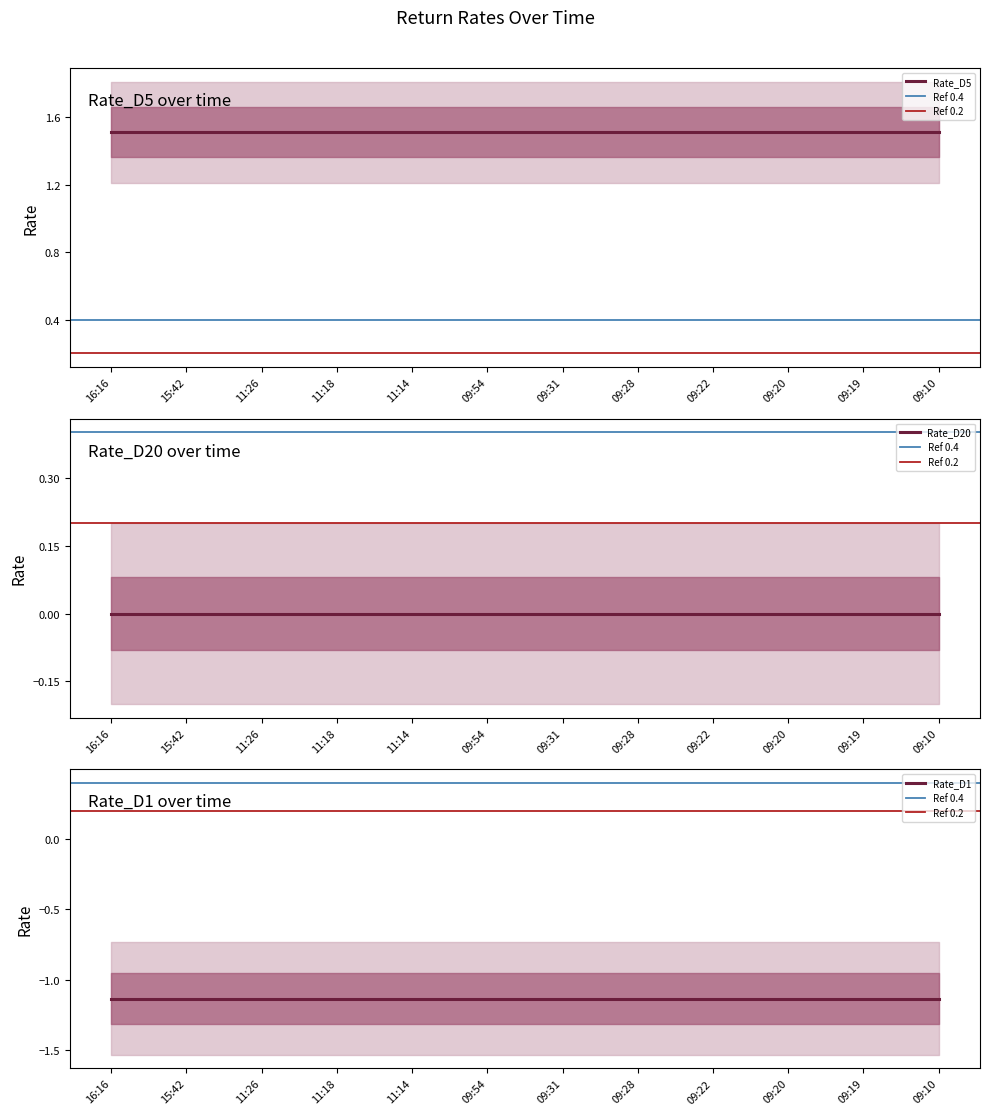

True or false: Rate_D5 and Rate_D20 intersect in this chart.

False